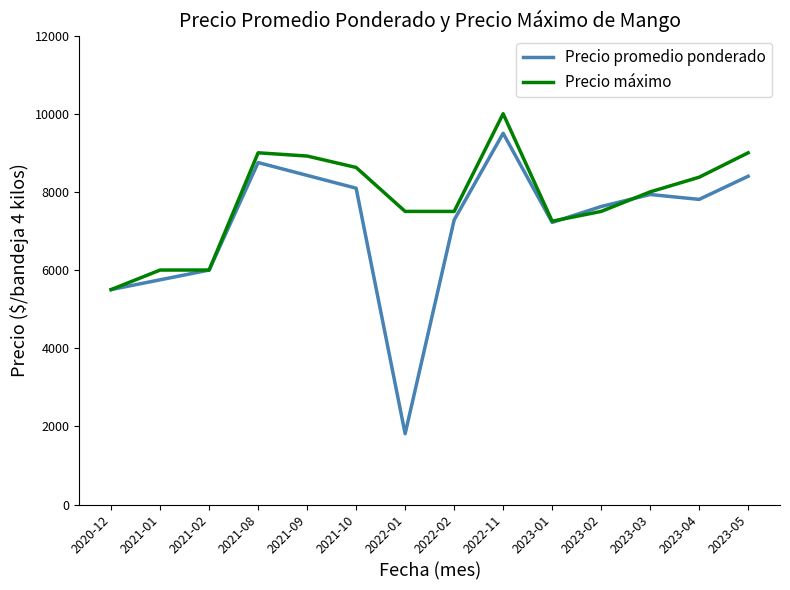

How many lines are shown in the chart?

2